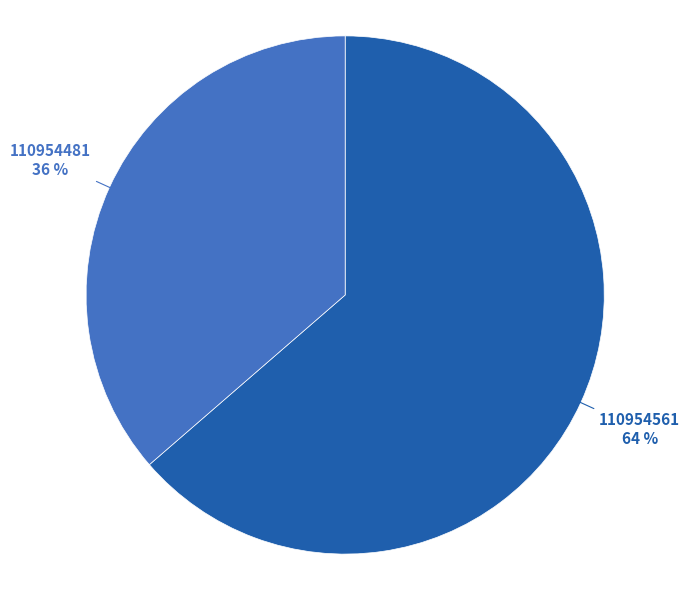

To the nearest percent, what is the average slice percentage?

50%